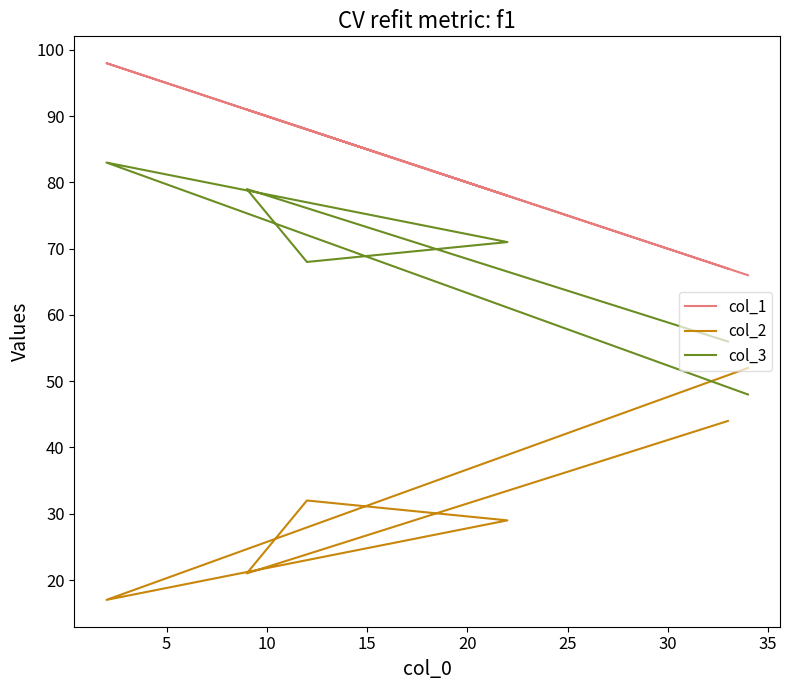

In col_1, how many points are higher than both neighbors (excluding endpoints)?

2